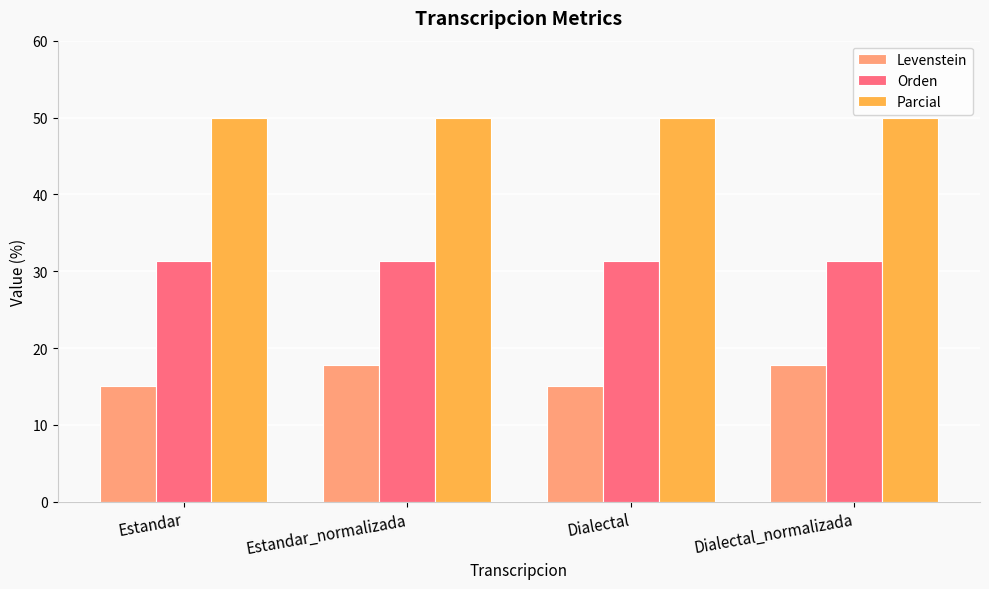

What is the lowest value of the Orden series?

31.4